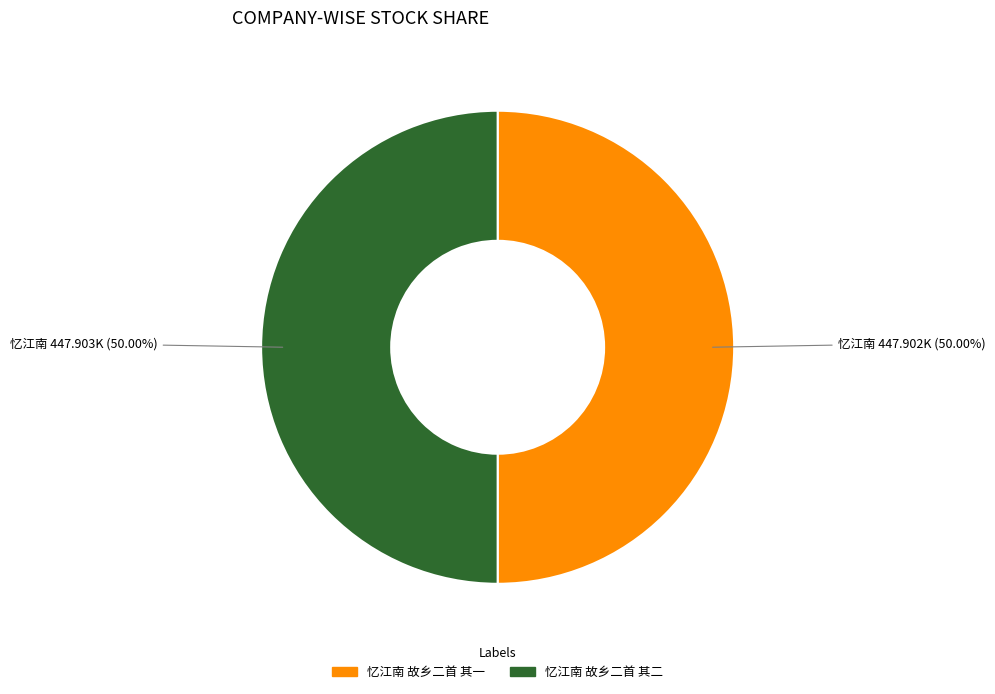

What percentage is the 忆江南 故乡二首 其二 slice, to the nearest percent?

50%